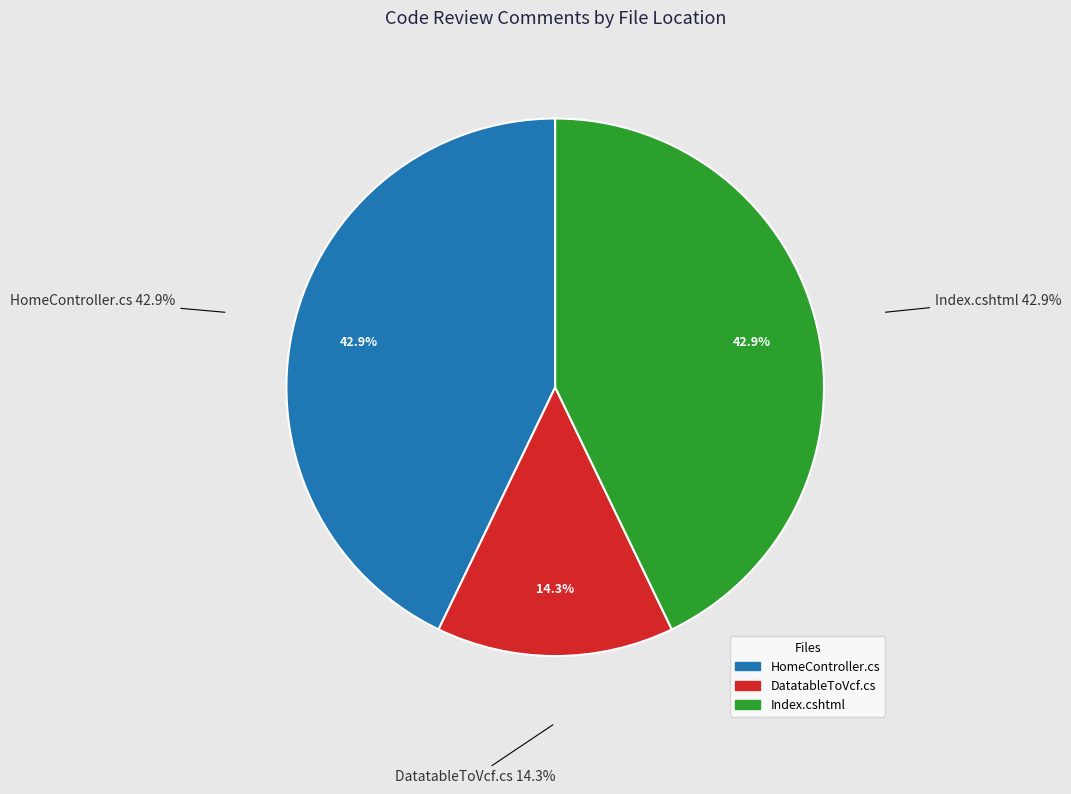

Is it true that Index.cshtml is 32% of the pie?

False